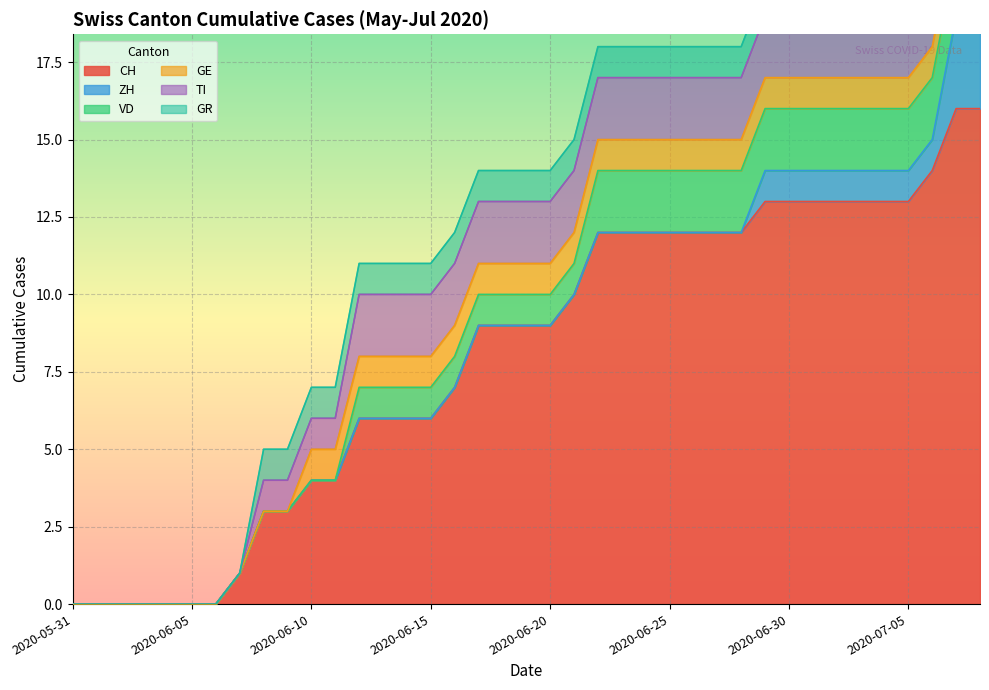

What is the total value across all series at 2020-06-29?

20